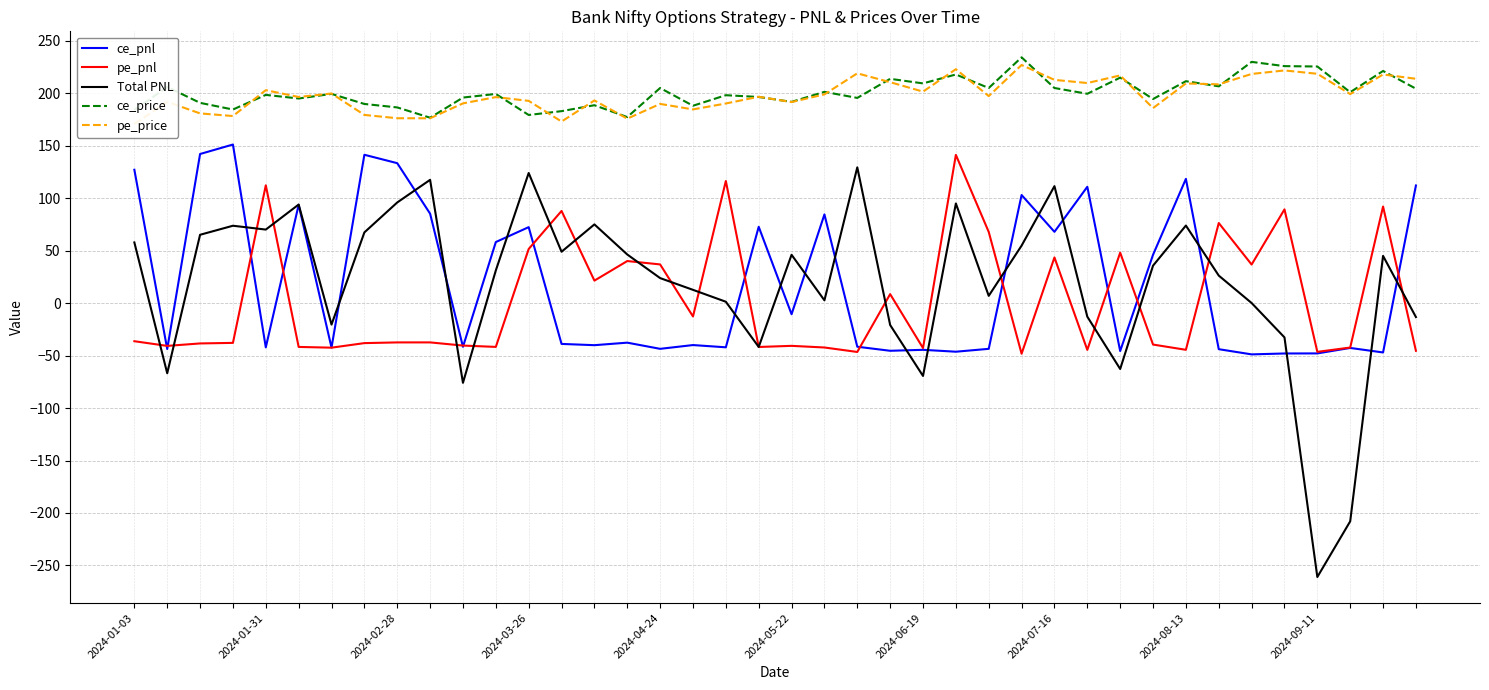

What are all the series names shown in the legend?

ce_pnl, pe_pnl, Total PNL, ce_price, pe_price